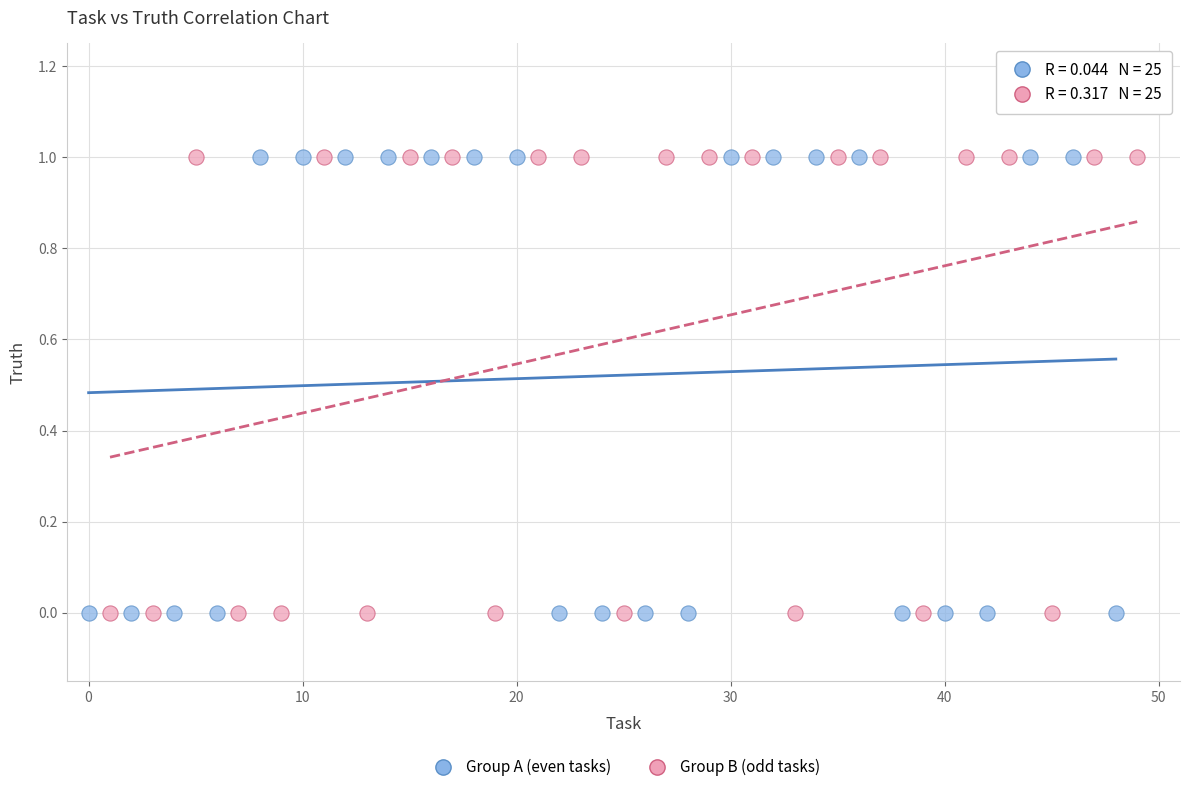

What are all the series names shown in the legend?

Group A (even tasks), Group B (odd tasks)